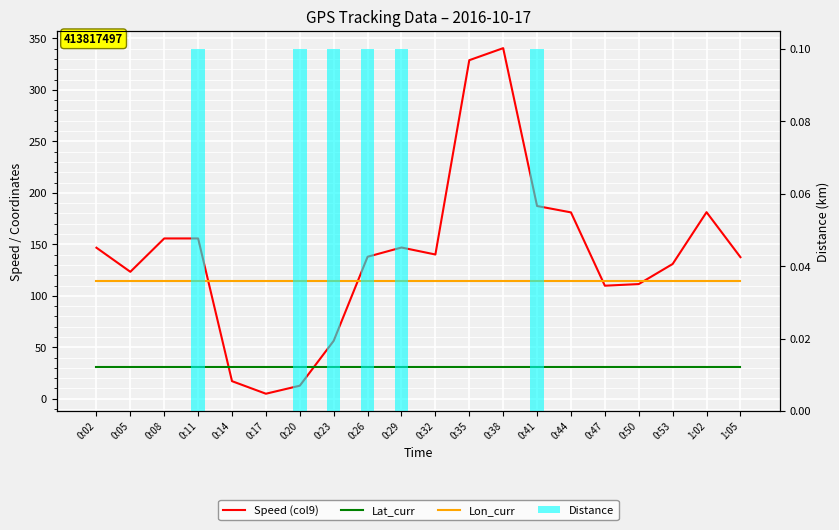

Reading right to left, extract all data points from this chart.

Speed (col9): 1:05=137.5	1:02=181.2	0:53=130.9	0:50=111.4	0:47=109.8	0:44=181.0	0:41=187.2	0:38=340.5	0:35=328.8	0:32=140.1	0:29=146.9	0:26=137.9	0:23=56.3	0:20=12.7	0:17=4.9	0:14=17.1	0:11=155.7	0:08=155.7	0:05=123.3	0:02=146.7
Lat_curr: 1:05=30.6	1:02=30.6	0:53=30.6	0:50=30.6	0:47=30.6	0:44=30.6	0:41=30.6	0:38=30.6	0:35=30.6	0:32=30.6	0:29=30.6	0:26=30.6	0:23=30.6	0:20=30.6	0:17=30.6	0:14=30.6	0:11=30.6	0:08=30.6	0:05=30.6	0:02=30.6
Lon_curr: 1:05=114.6	1:02=114.6	0:53=114.6	0:50=114.6	0:47=114.6	0:44=114.6	0:41=114.6	0:38=114.6	0:35=114.6	0:32=114.6	0:29=114.6	0:26=114.6	0:23=114.6	0:20=114.6	0:17=114.6	0:14=114.6	0:11=114.6	0:08=114.6	0:05=114.6	0:02=114.6
Distance: 1:05=0.0	1:02=0.0	0:53=0.0	0:50=0.0	0:47=0.0	0:44=0.0	0:41=0.1	0:38=0.0	0:35=0.0	0:32=0.0	0:29=0.1	0:26=0.1	0:23=0.1	0:20=0.1	0:17=0.0	0:14=0.0	0:11=0.1	0:08=0.0	0:05=0.0	0:02=0.0